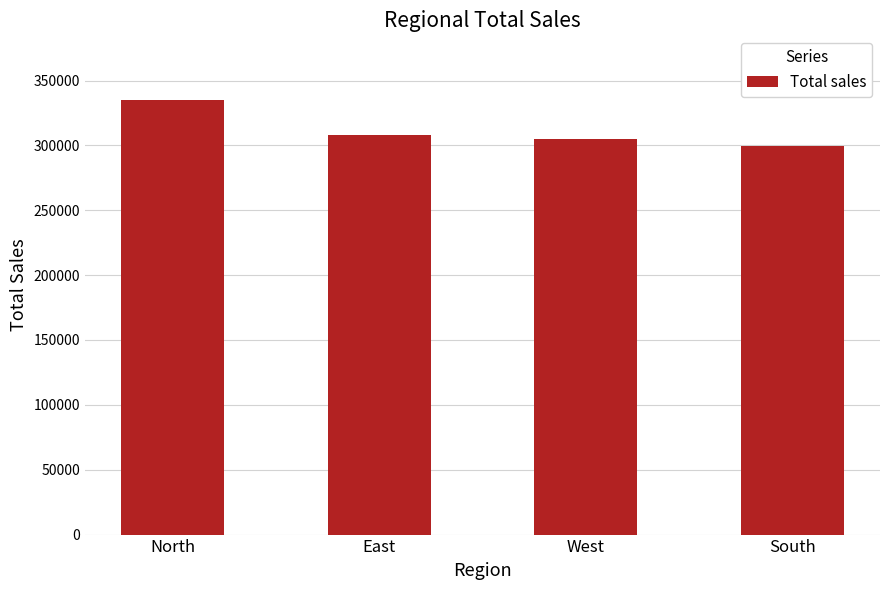

What is the label of the 2nd bar from the right?

West